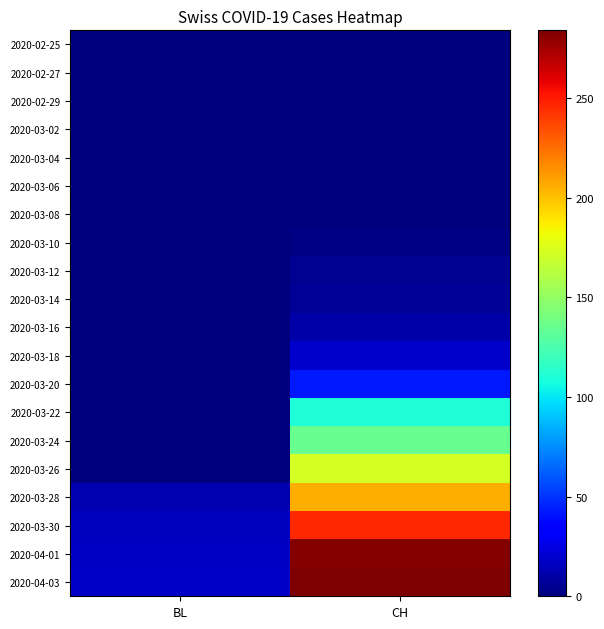

Reading right to left, list all the values displayed in this chart.

2020-02-25: CH=0	BL=0
2020-02-27: CH=0	BL=0
2020-02-29: CH=0	BL=0
2020-03-02: CH=0	BL=0
2020-03-04: CH=0	BL=0
2020-03-06: CH=0	BL=0
2020-03-08: CH=1	BL=0
2020-03-10: CH=2	BL=0
2020-03-12: CH=5	BL=0
2020-03-14: CH=6	BL=0
2020-03-16: CH=10	BL=0
2020-03-18: CH=19	BL=0
2020-03-20: CH=43	BL=0
2020-03-22: CH=110	BL=0
2020-03-24: CH=135	BL=0
2020-03-26: CH=172	BL=0
2020-03-28: CH=206	BL=13
2020-03-30: CH=246	BL=16
2020-04-01: CH=282	BL=17
2020-04-03: CH=284	BL=18